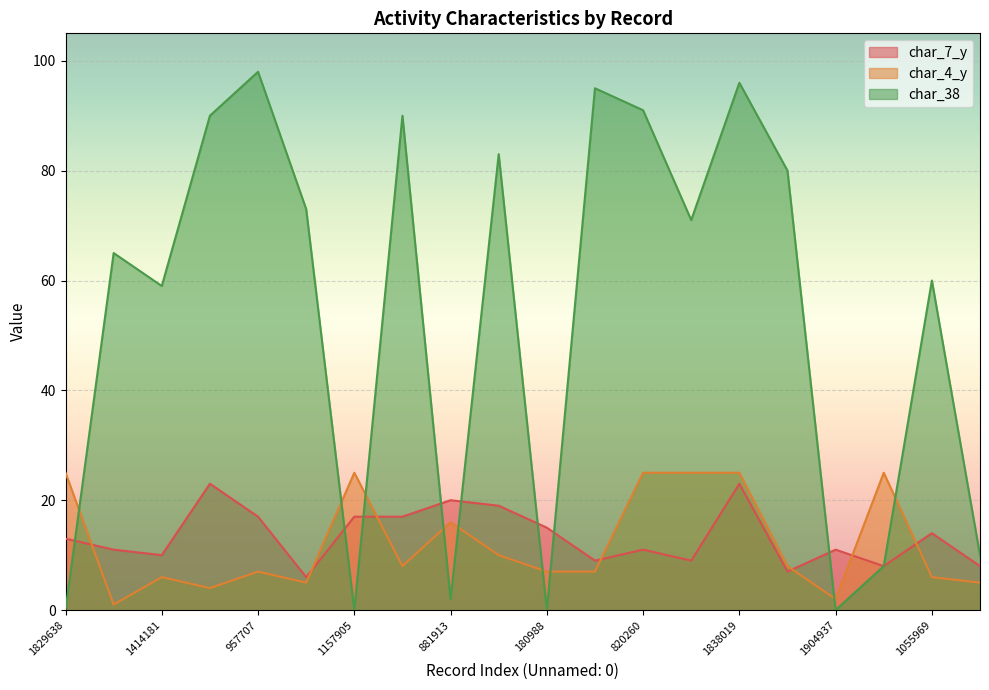

Which series has the widest spread of values?

char_38